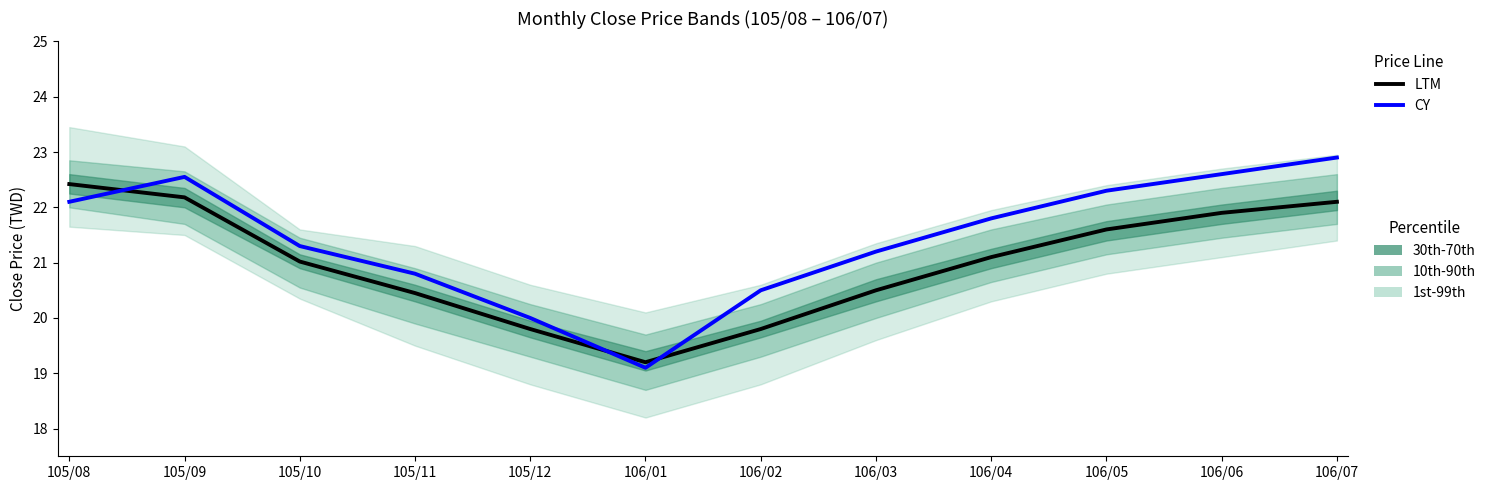

At which category is the sum across all series the highest?

106/07